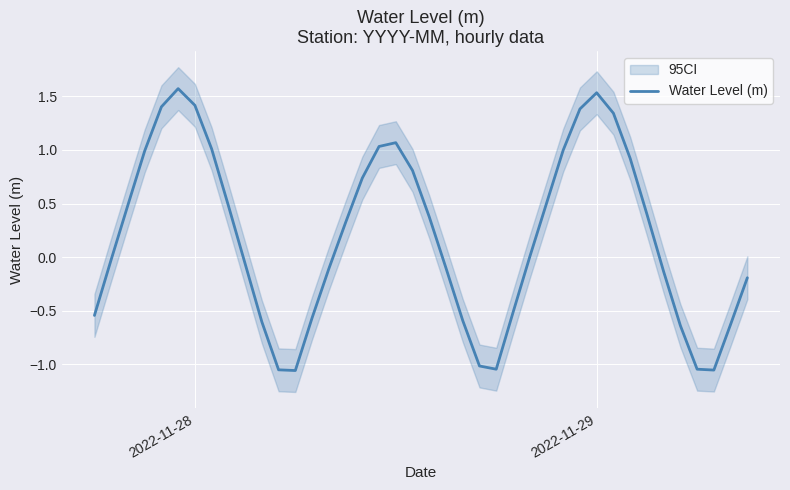

How many values are below zero?

19